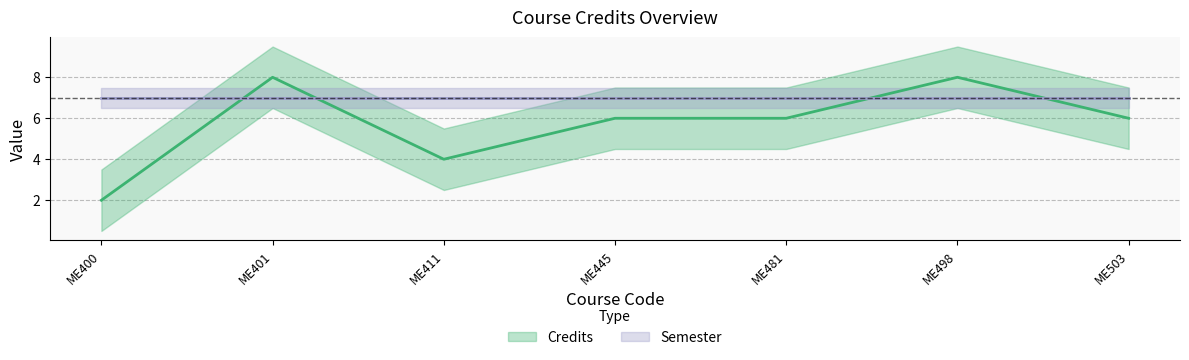

Does the chart have visible grid lines?

Yes